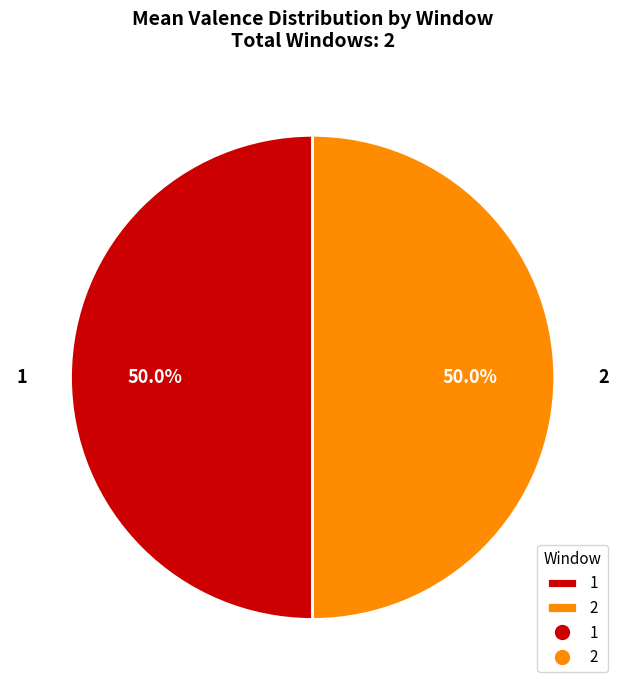

Approximately how many times larger is the value at 1 compared to 2?

1.0